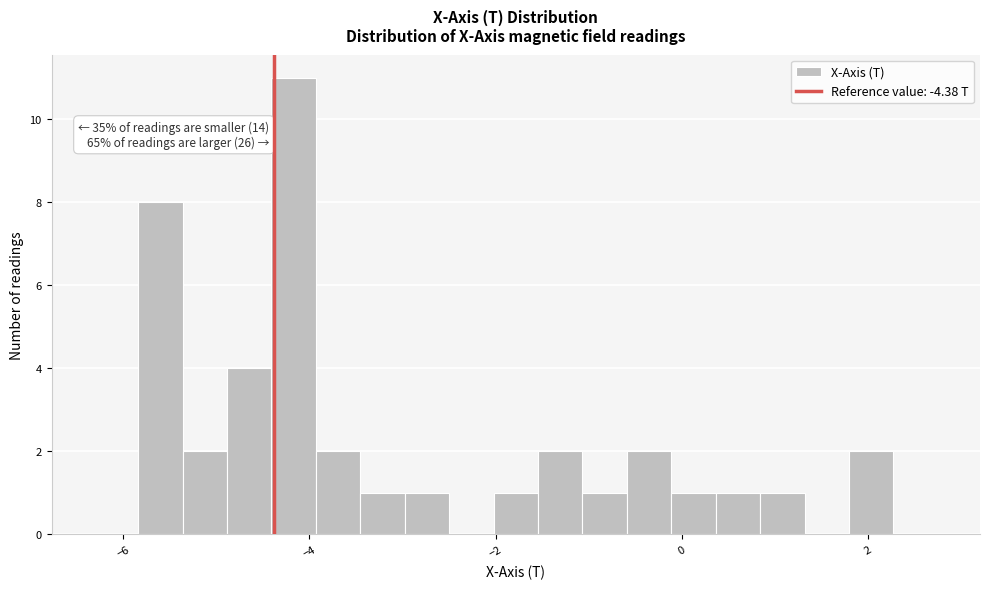

Around what value on the x-axis is the tallest bar? Give the approximate position of its centre, as read against the axis.

-4.2